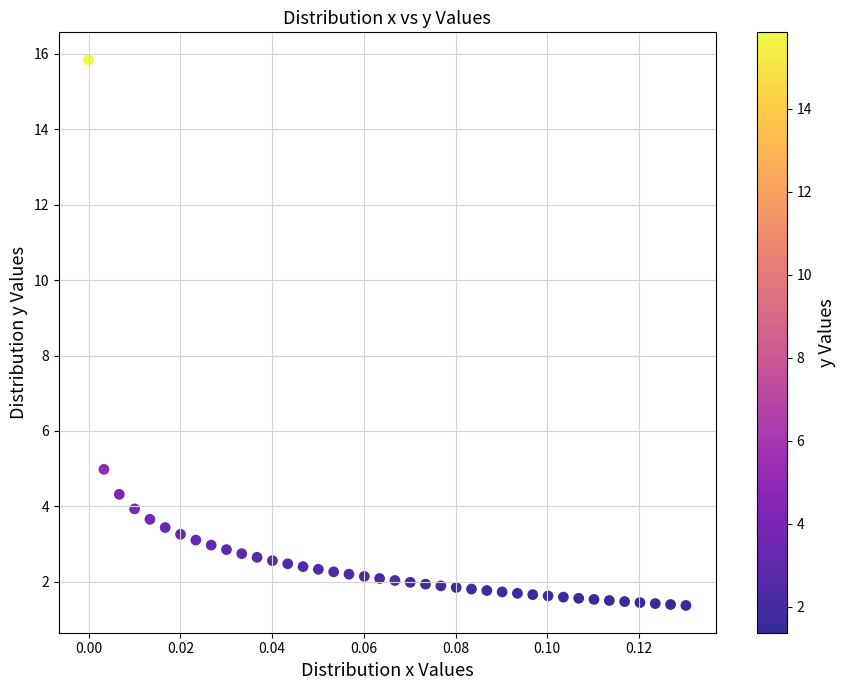

What Y value in the scatter plot is closest to 8?

5.0